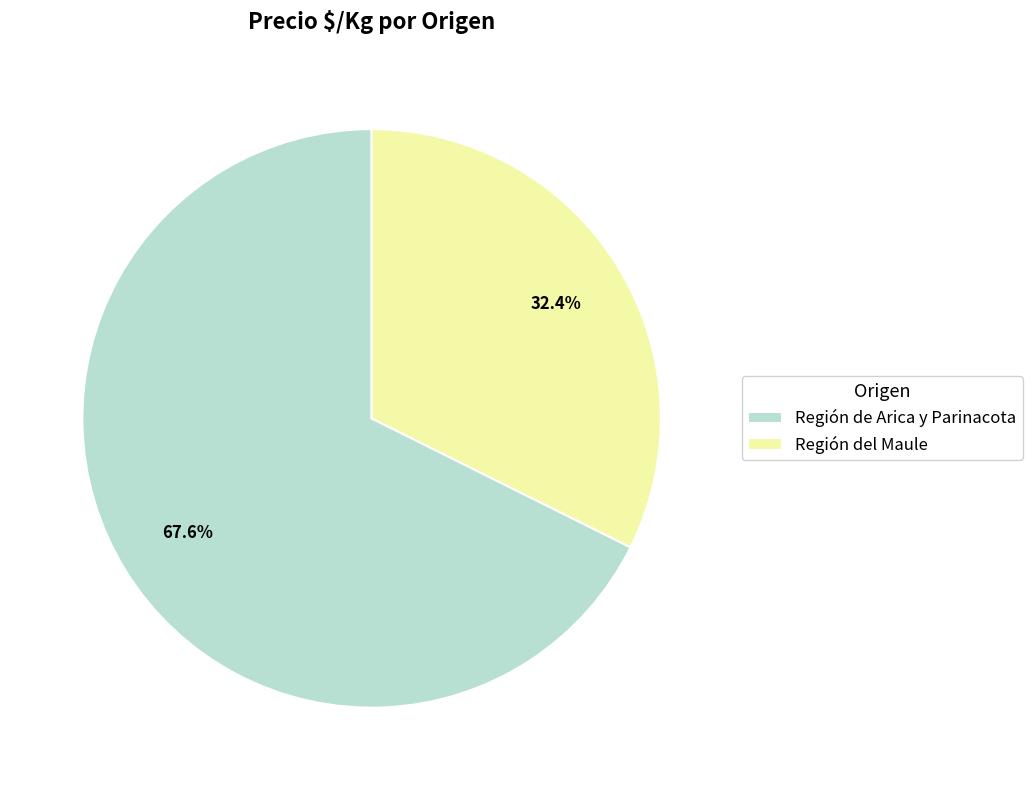

How many slices are in this pie chart?

2